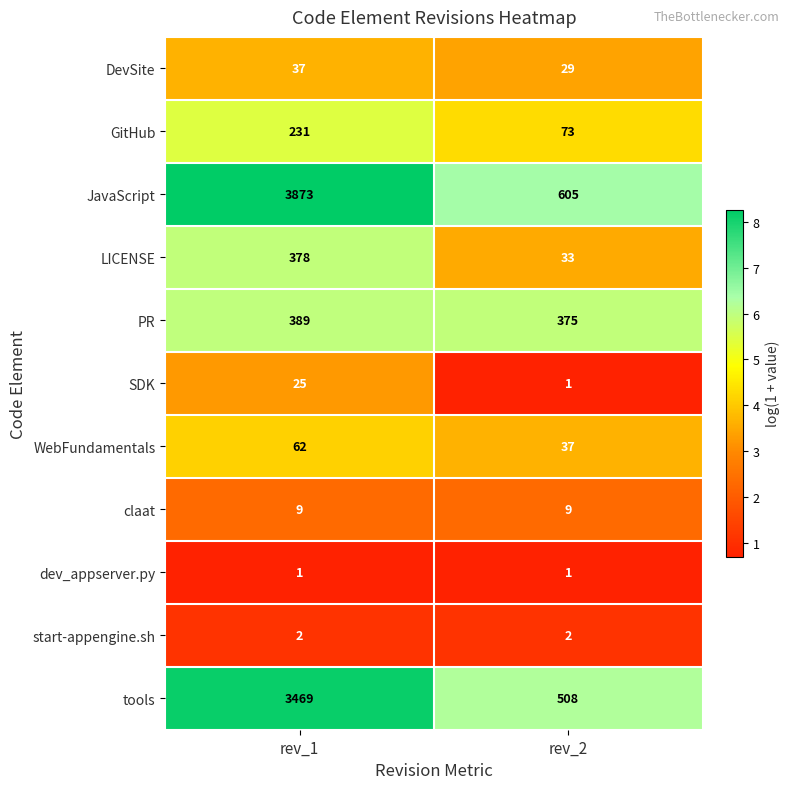

Reading left to right, extract all data points from this chart.

DevSite: rev_1=37	rev_2=29
GitHub: rev_1=231	rev_2=73
JavaScript: rev_1=3873	rev_2=605
LICENSE: rev_1=378	rev_2=33
PR: rev_1=389	rev_2=375
SDK: rev_1=25	rev_2=1
WebFundamentals: rev_1=62	rev_2=37
claat: rev_1=9	rev_2=9
dev_appserver.py: rev_1=1	rev_2=1
start-appengine.sh: rev_1=2	rev_2=2
tools: rev_1=3469	rev_2=508